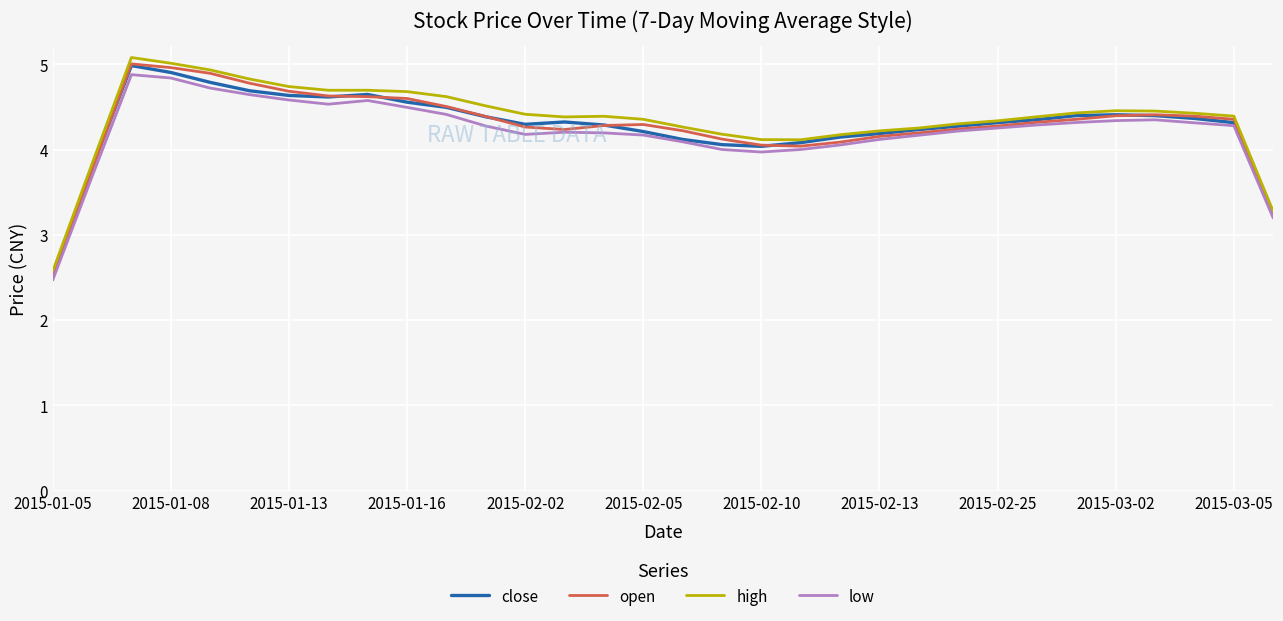

What is the lowest value of the high series?

2.6